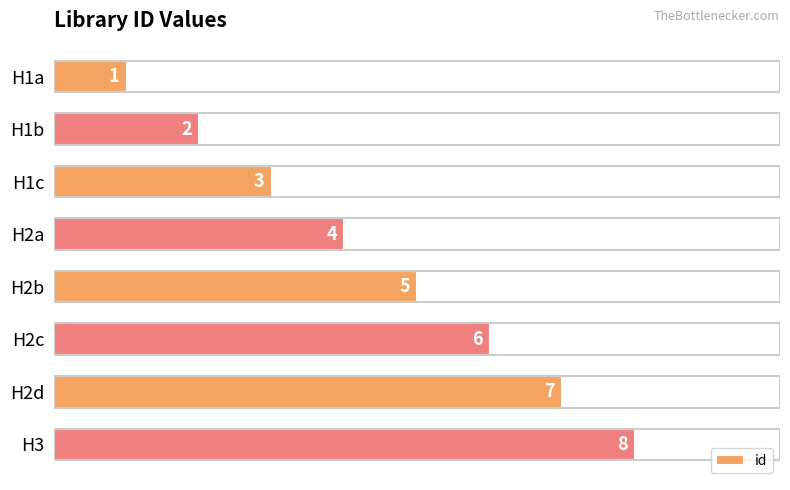

How many data points are less than 5?

4